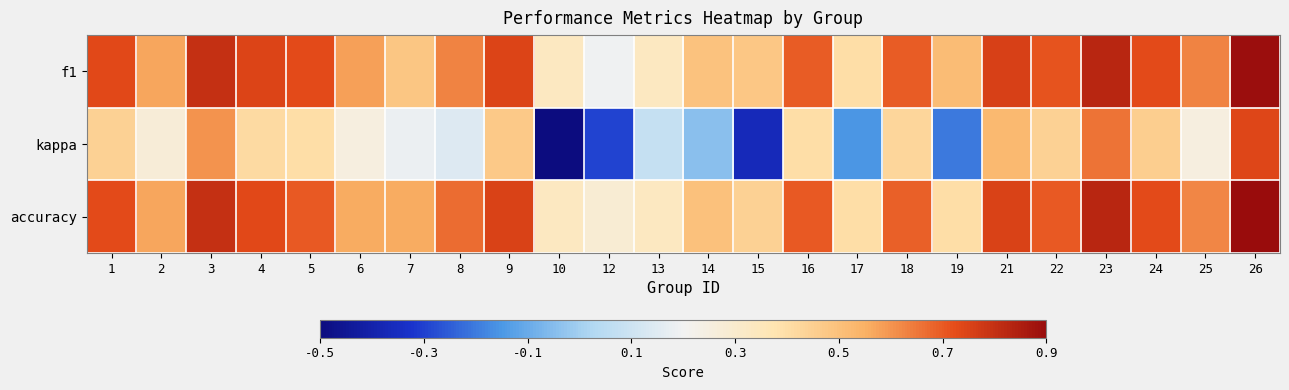

What is the total value across all series at 19?

0.7